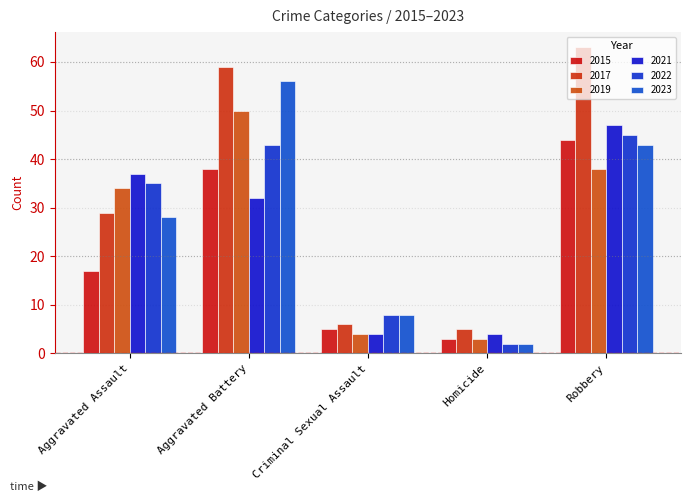

Reading left to right, transcribe all the data shown in this chart.

2015: Aggravated Assault=17	Aggravated Battery=38	Criminal Sexual Assault=5	Homicide=3	Robbery=44
2017: Aggravated Assault=29	Aggravated Battery=59	Criminal Sexual Assault=6	Homicide=5	Robbery=63
2019: Aggravated Assault=34	Aggravated Battery=50	Criminal Sexual Assault=4	Homicide=3	Robbery=38
2021: Aggravated Assault=37	Aggravated Battery=32	Criminal Sexual Assault=4	Homicide=4	Robbery=47
2022: Aggravated Assault=35	Aggravated Battery=43	Criminal Sexual Assault=8	Homicide=2	Robbery=45
2023: Aggravated Assault=28	Aggravated Battery=56	Criminal Sexual Assault=8	Homicide=2	Robbery=43